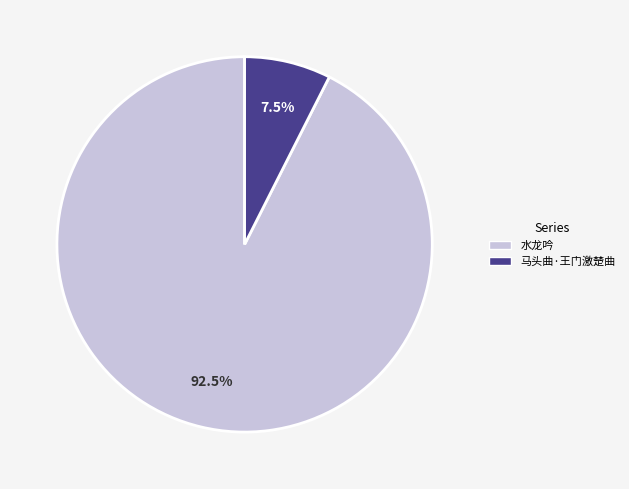

Which slice is the smallest?

马头曲·王门激楚曲